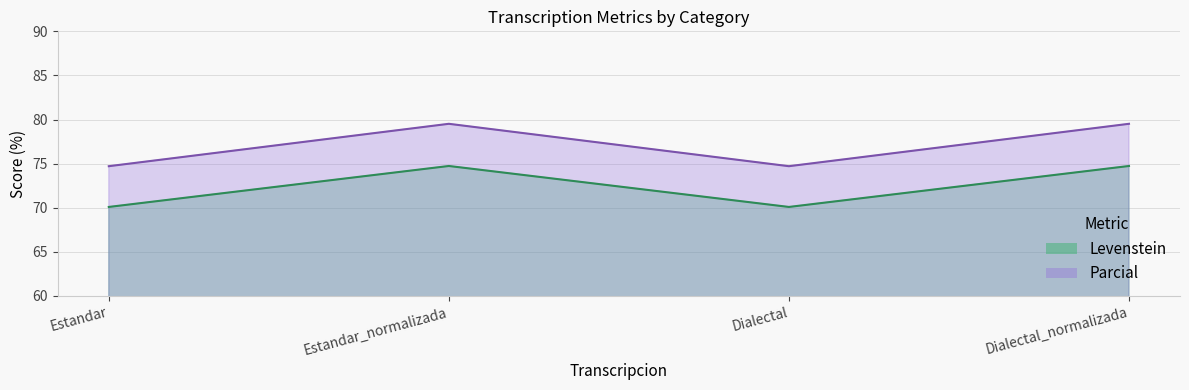

The value of Parcial at Estandar is 74.7. True or false?

True